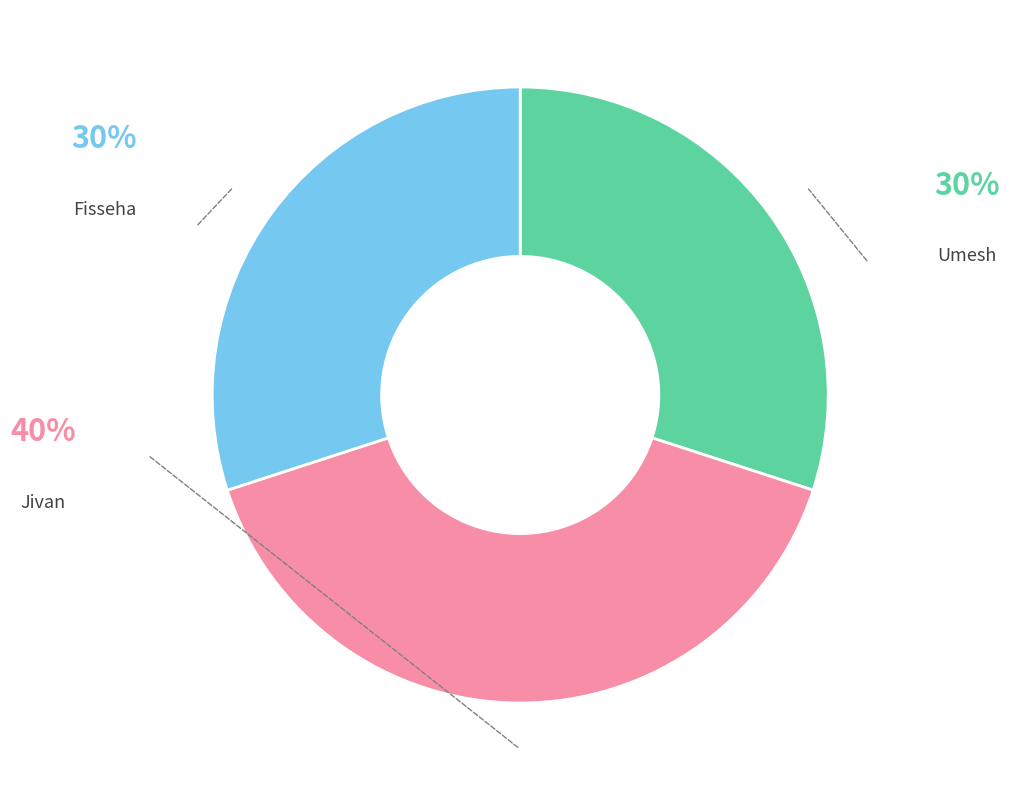

Does Fisseha represent more than half of the total?

No